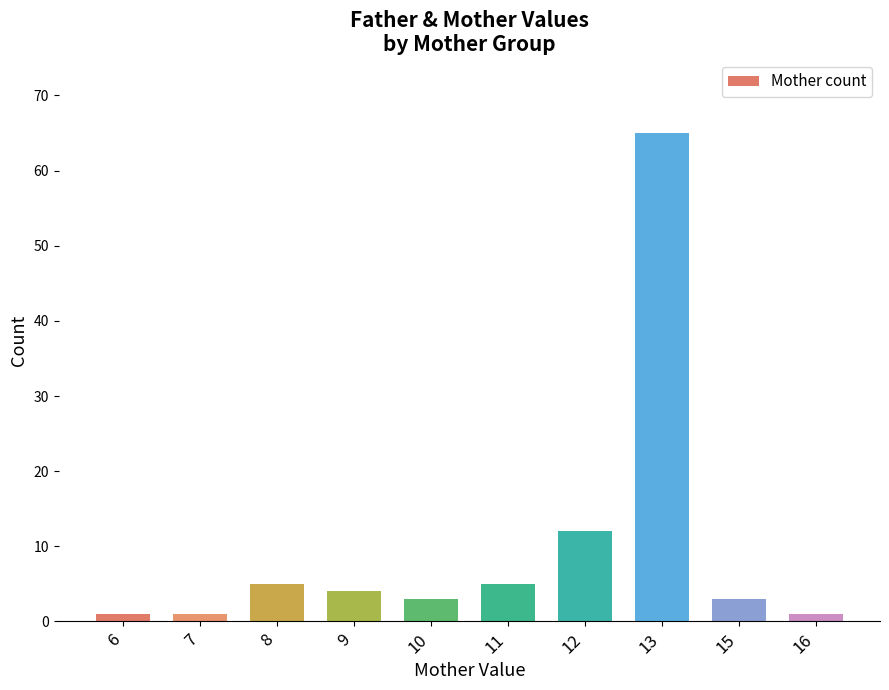

Reading left to right, transcribe all the data shown in this chart.

6=1	7=1	8=5	9=4	10=3	11=5	12=12	13=65	15=3	16=1